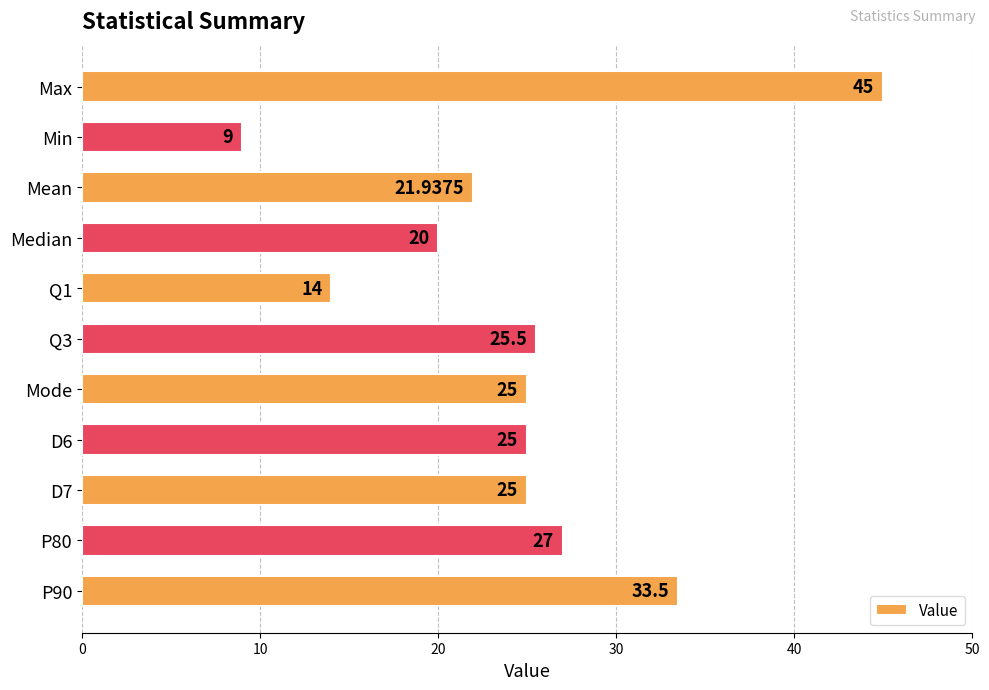

At which category does the chart reach its peak across all series?

Max